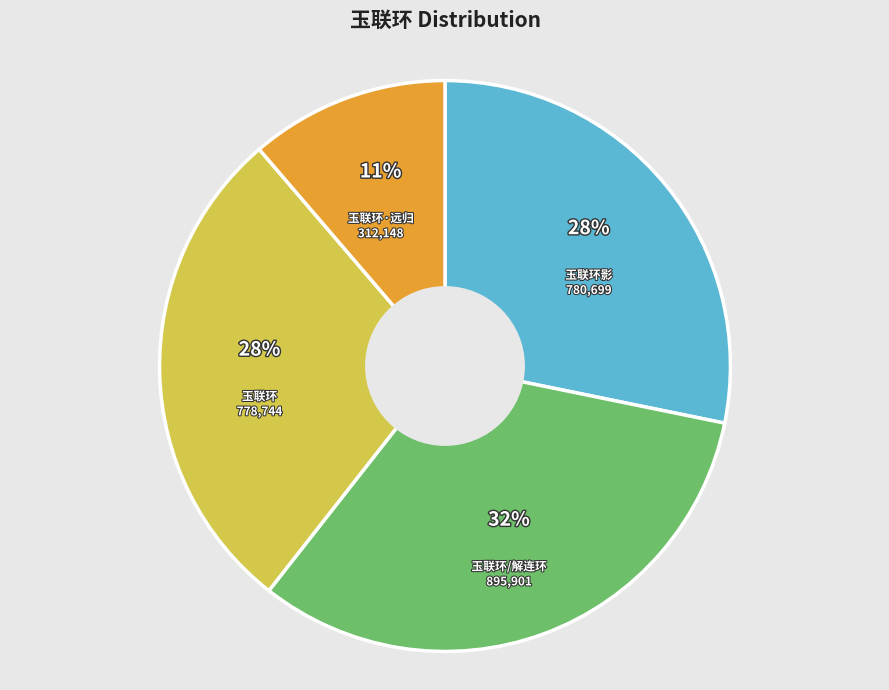

How many slices are in this pie chart?

4